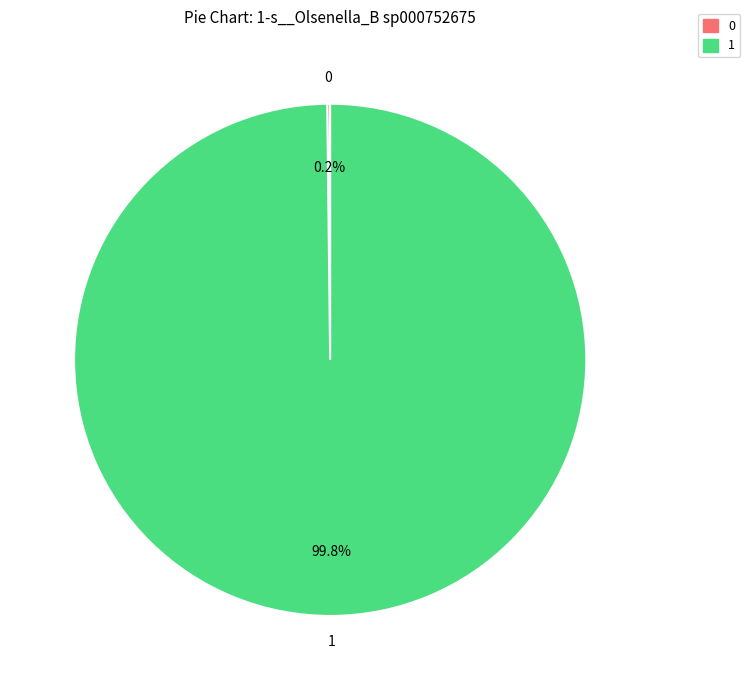

Is there any slice that represents more than half of the pie?

Yes